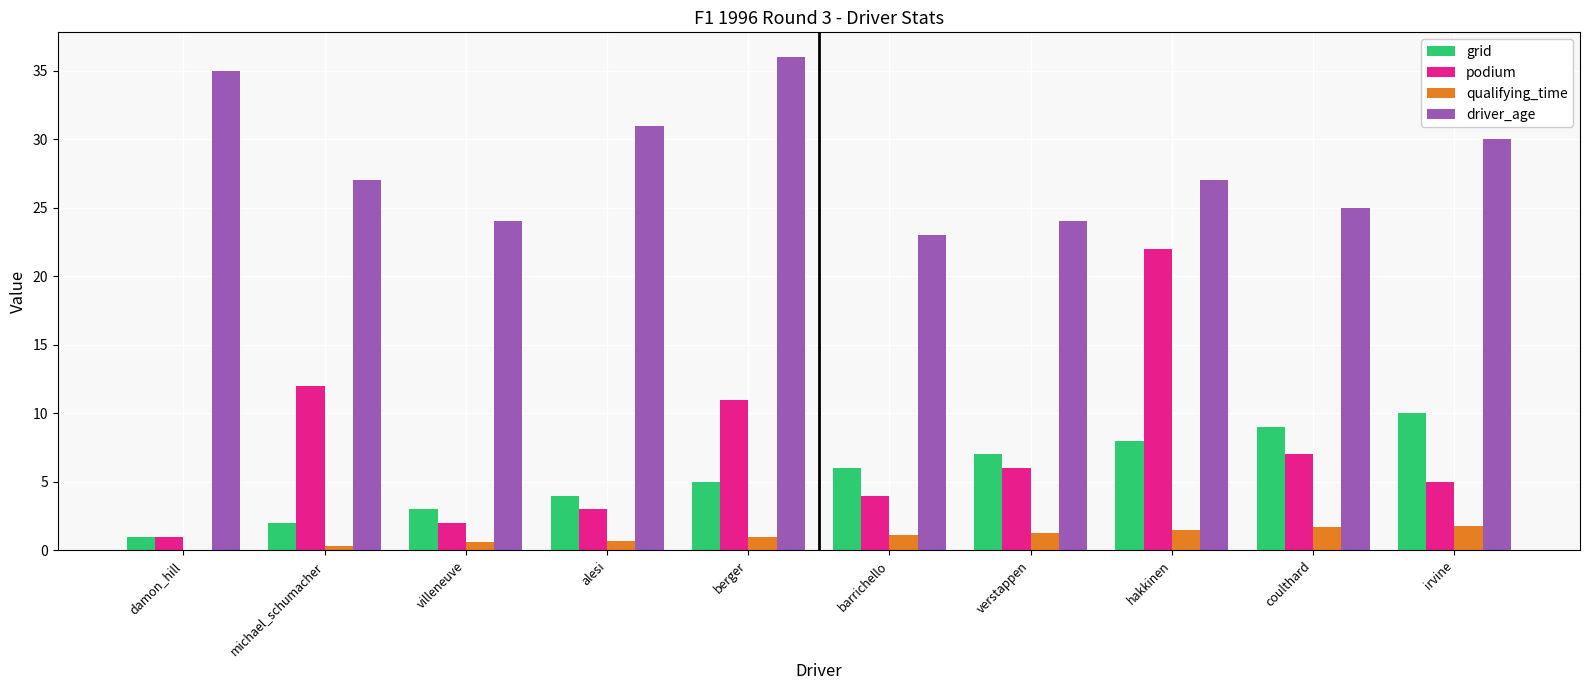

The grid series shows 8.0 at barrichello. True or false?

False